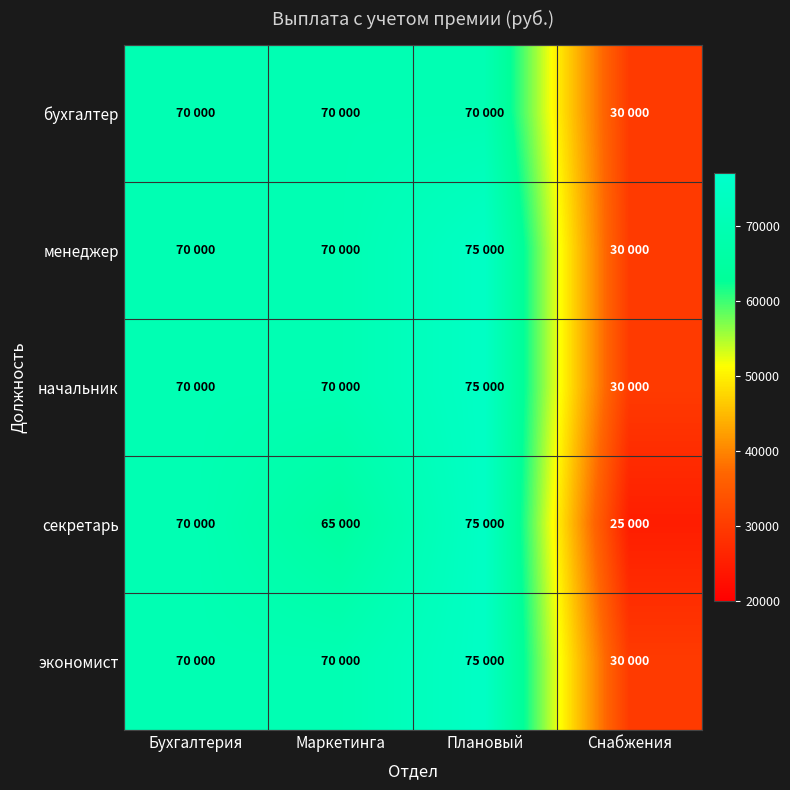

At how many categories does at least one series exceed 61194?

3